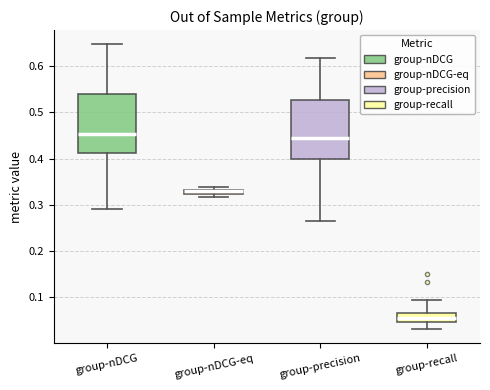

Where is the lower edge of the box for group-precision on the y-axis? The values are not printed on the chart, so give them approximately, as read against the axis.

0.40